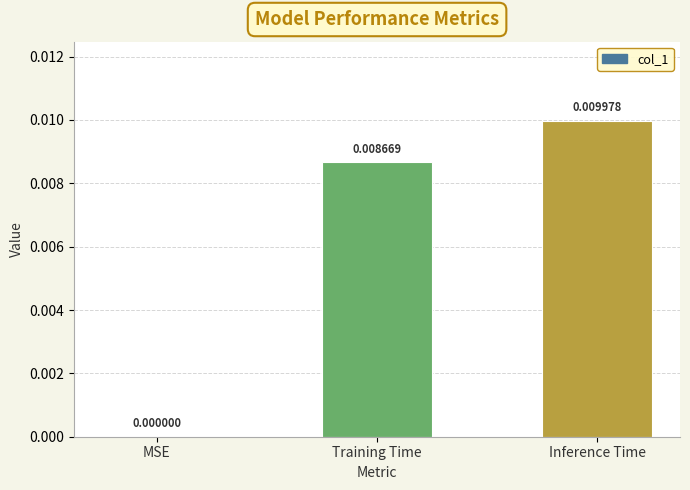

Which category has the highest value across all series?

Inference Time